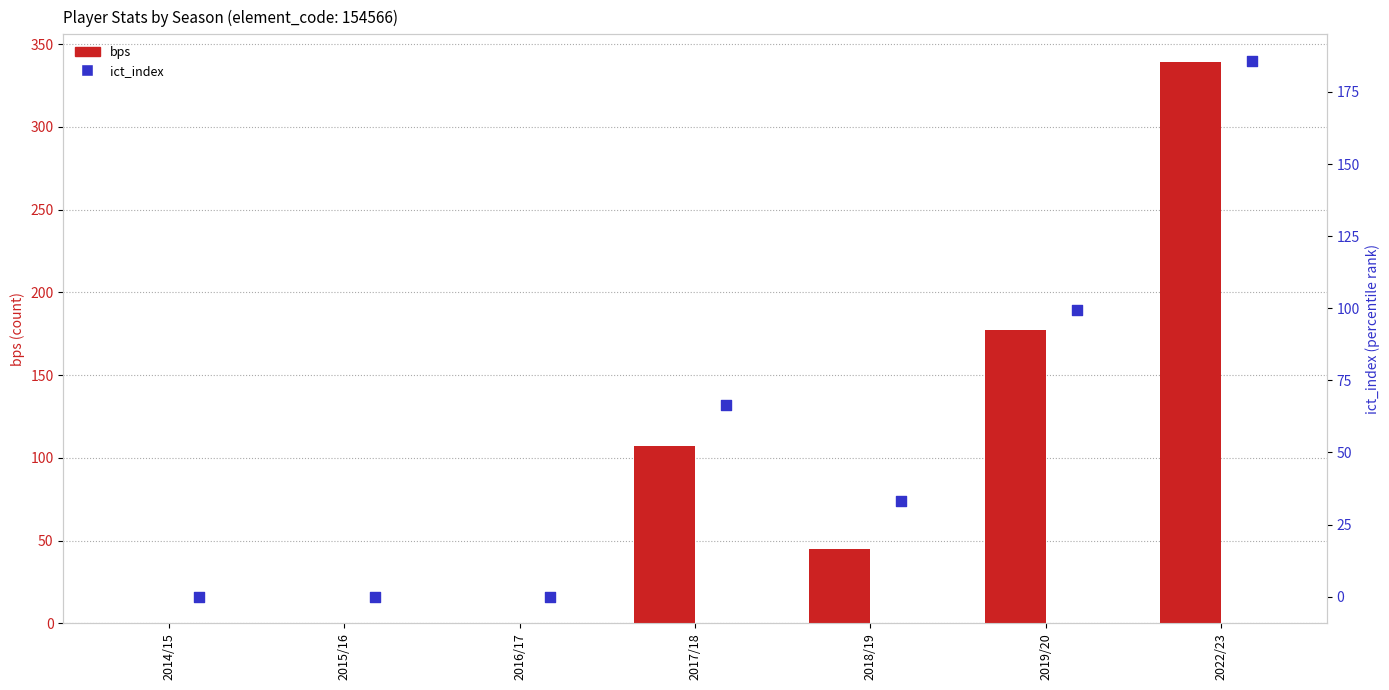

At which category is the sum across all series the highest?

2022/23